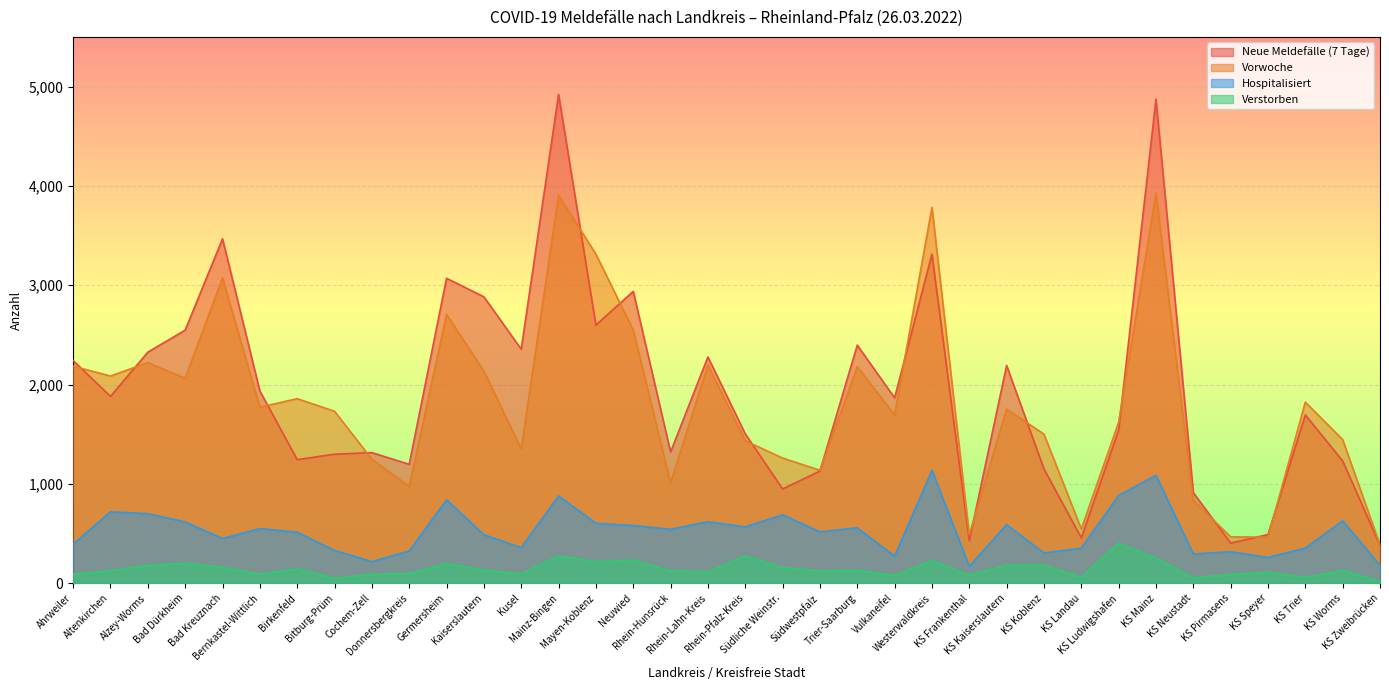

True or false: Vorwoche and Verstorben intersect in this chart.

False